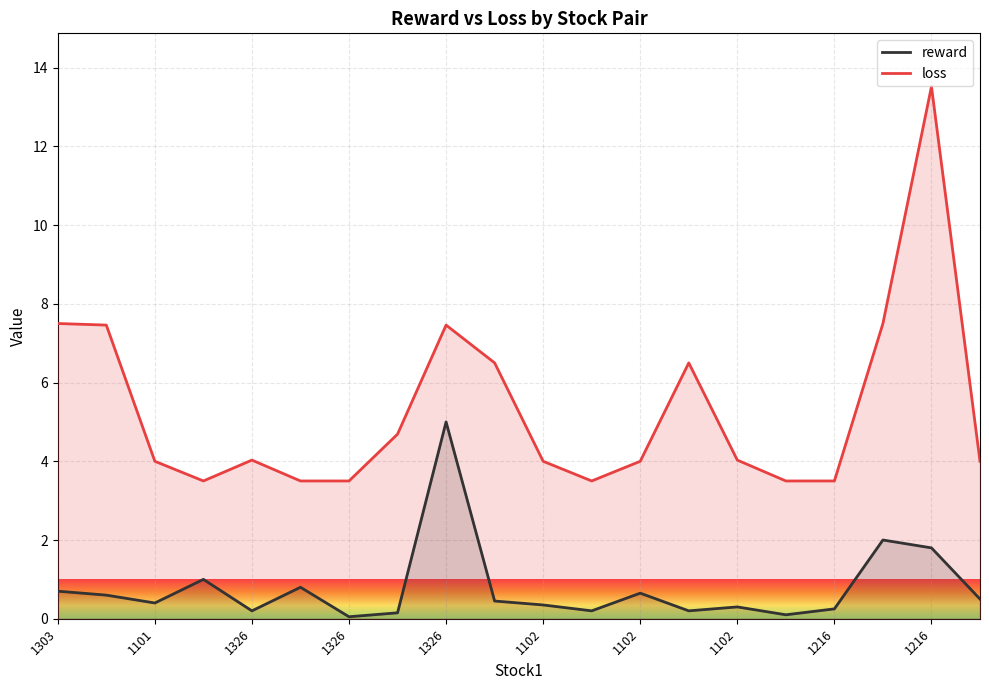

List the series in order of their overall mean, highest first.

loss, reward